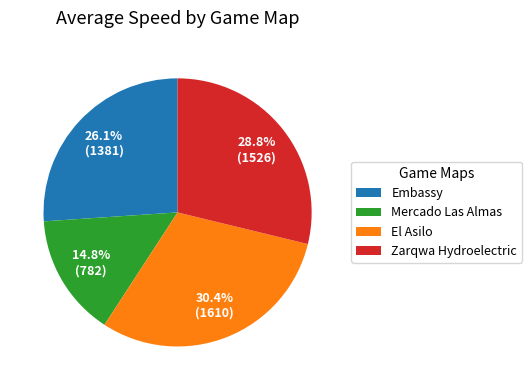

Is there a majority slice in this chart?

No